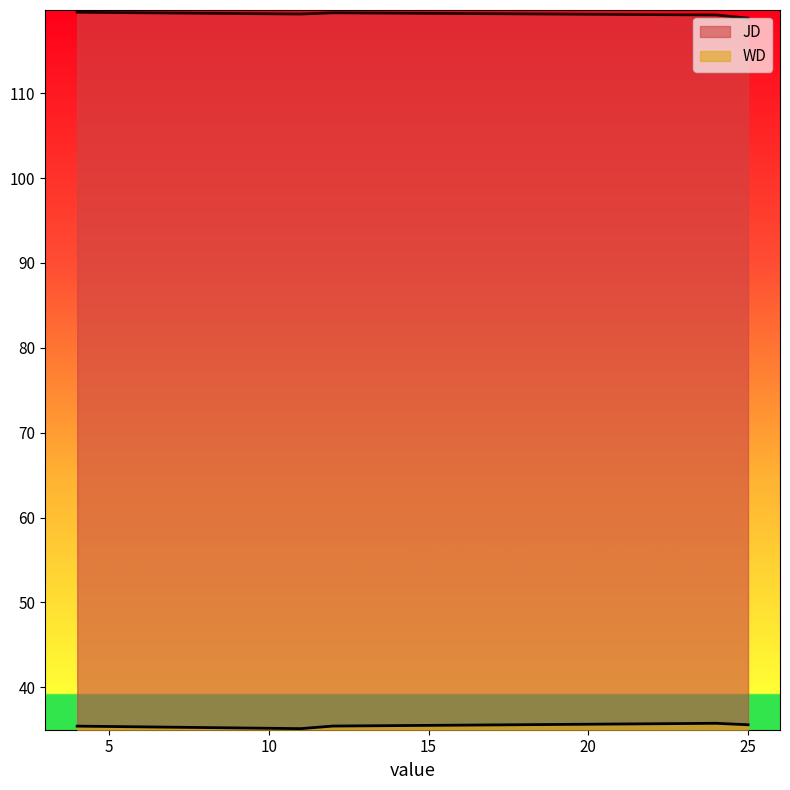

What is the minimum value shown in the chart?

35.1